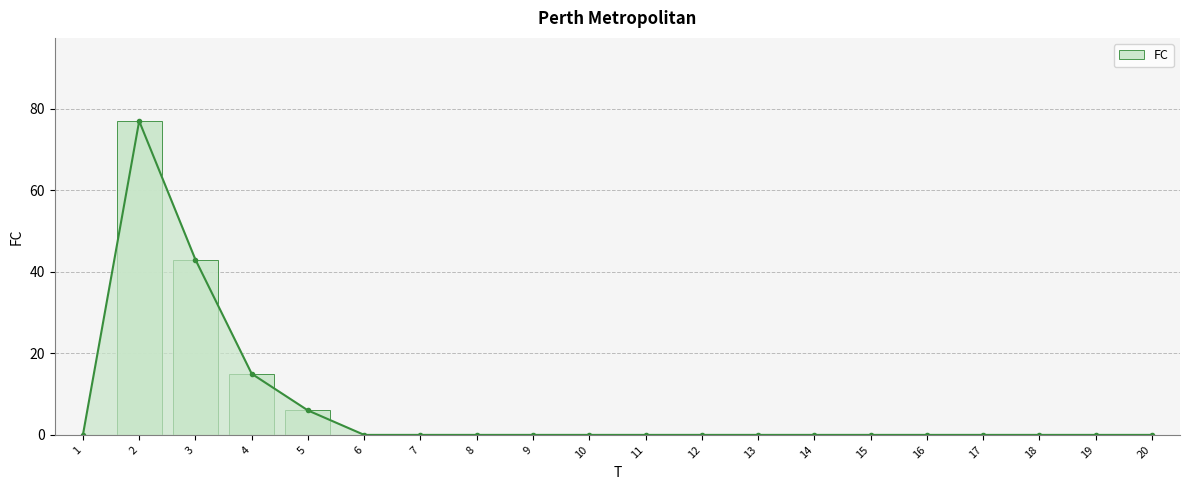

Where is the data nearest to the value 38?

3